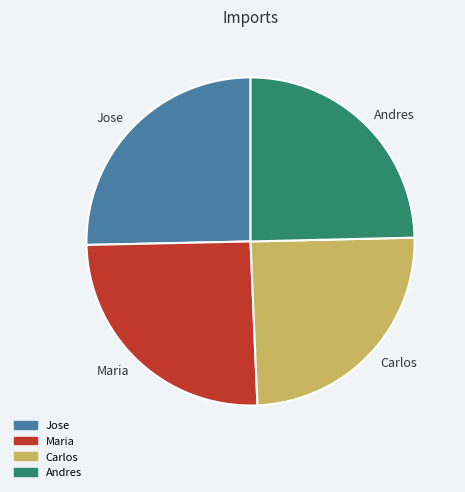

Does Maria represent more than half of the total?

No